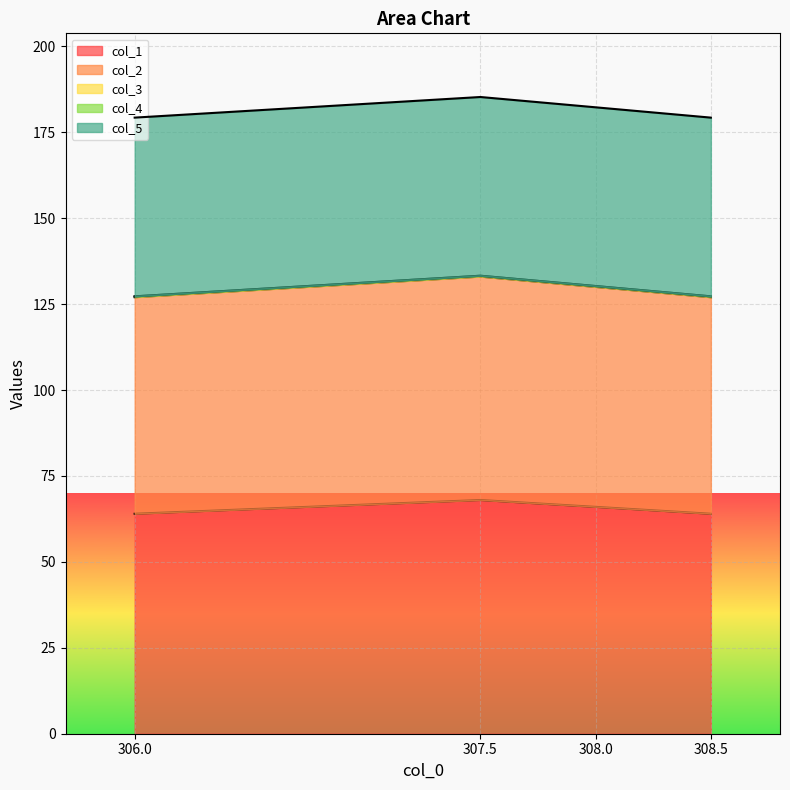

Rank the series by their maximum value, from lowest to highest.

col_4, col_3, col_5, col_2, col_1